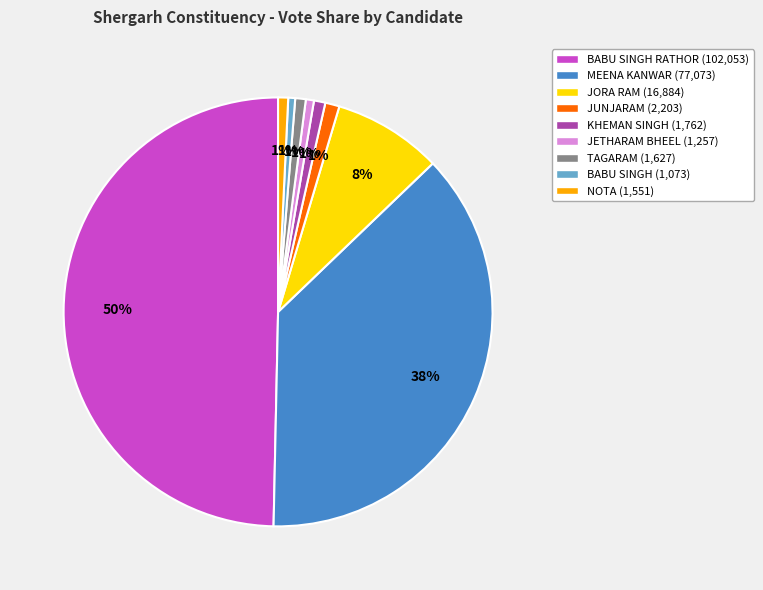

Which has a higher value, BABU SINGH RATHOR (102,053) or JORA RAM (16,884)?

BABU SINGH RATHOR (102,053)